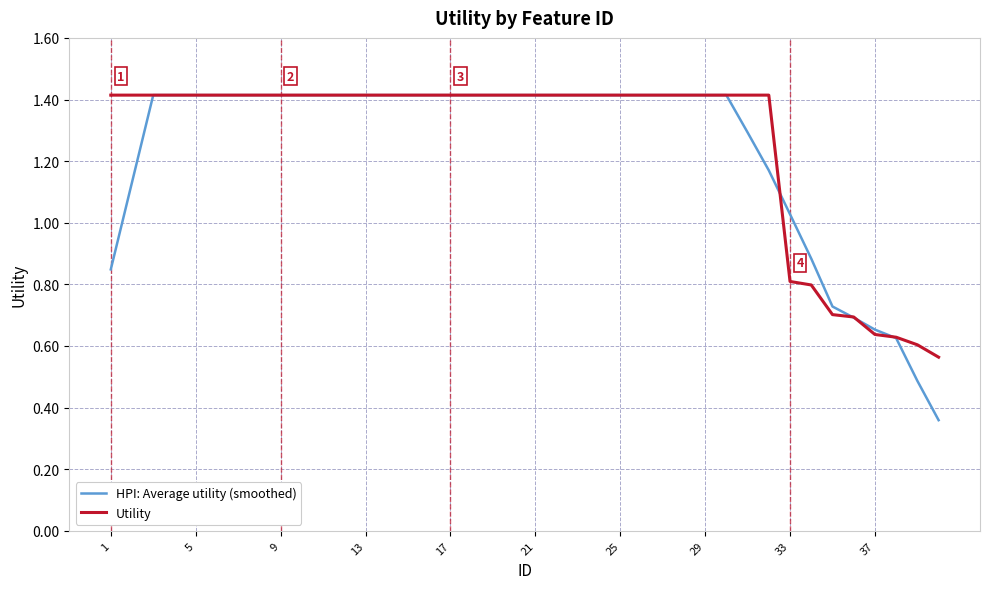

Which series has the widest spread of values?

HPI: Average utility (smoothed)